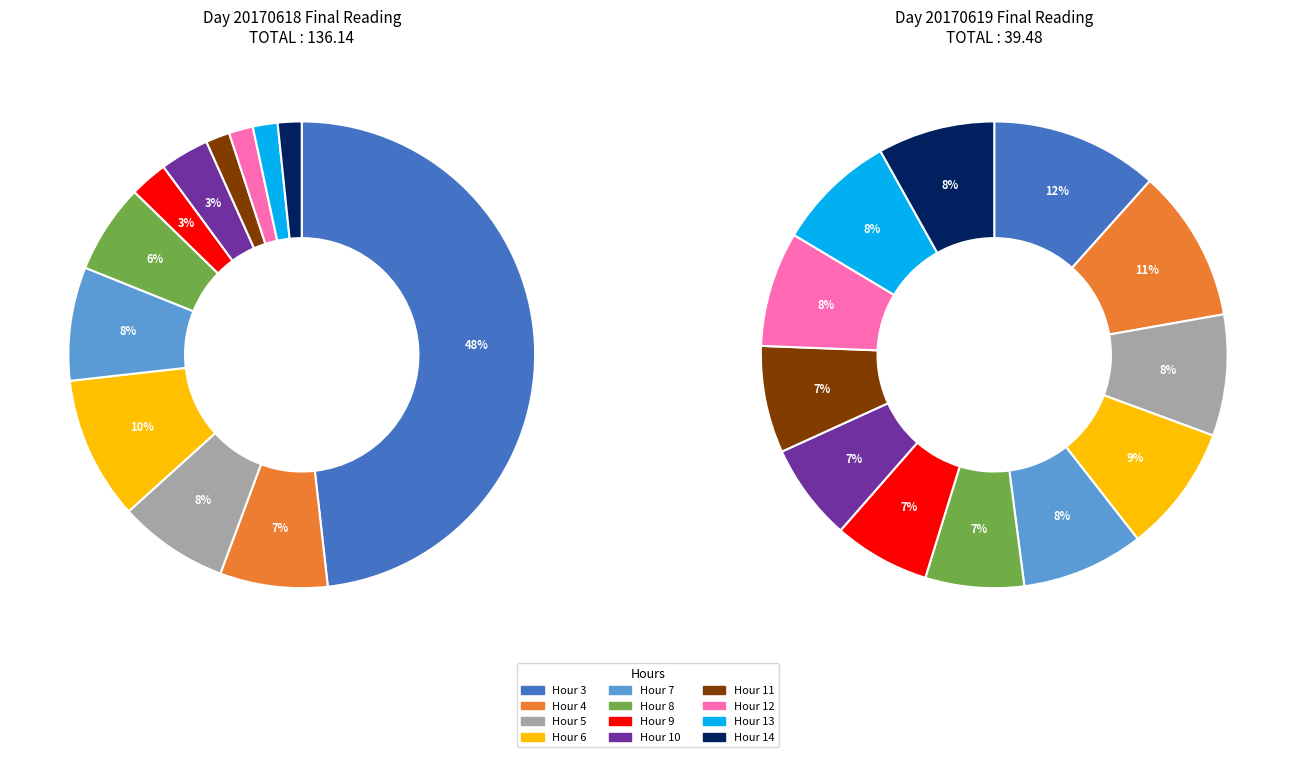

How many segments does this pie chart have?

12